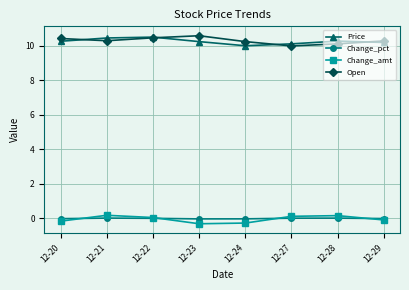

Rank the series at 12-24 from lowest to highest value.

Change_amt, Change_pct, Price, Open